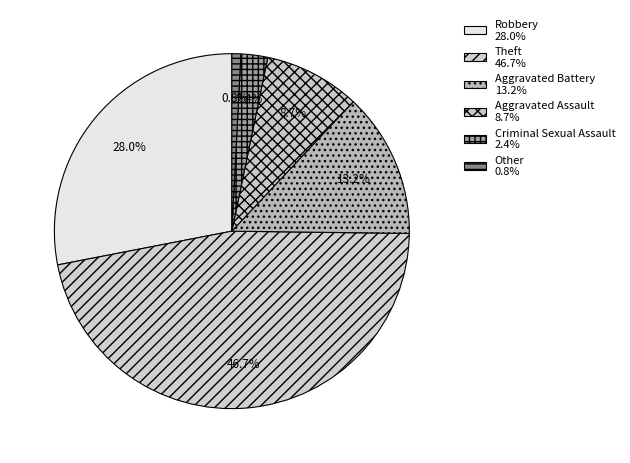

True or false: Robbery accounts for 16% of the total.

False